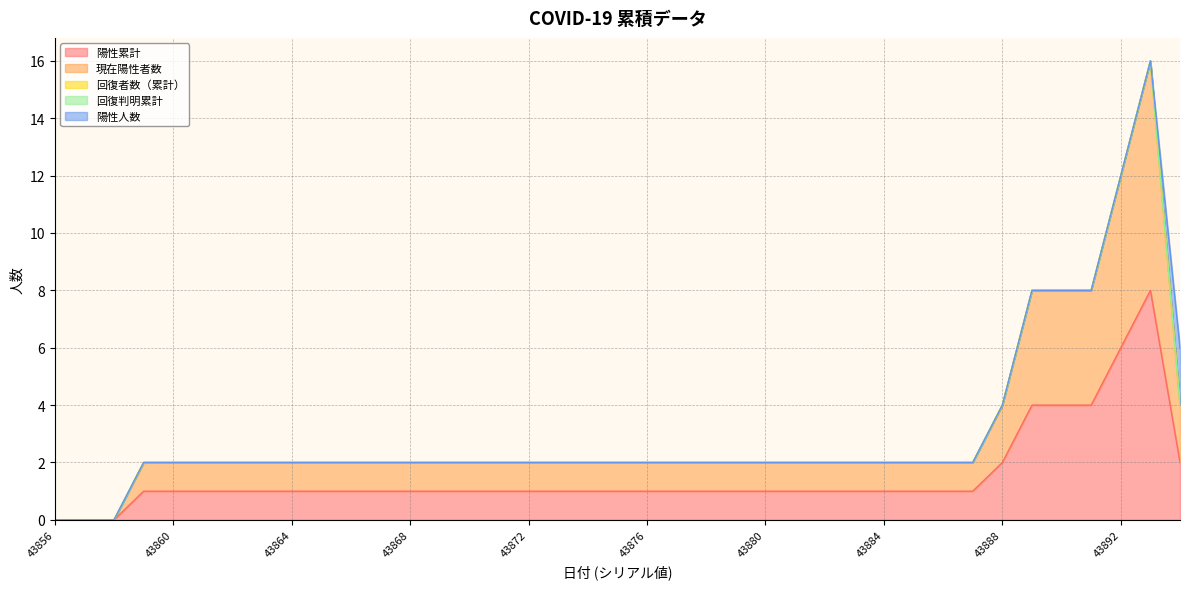

True or false: 回復者数（累計） has a value of 0 at 43885.

True